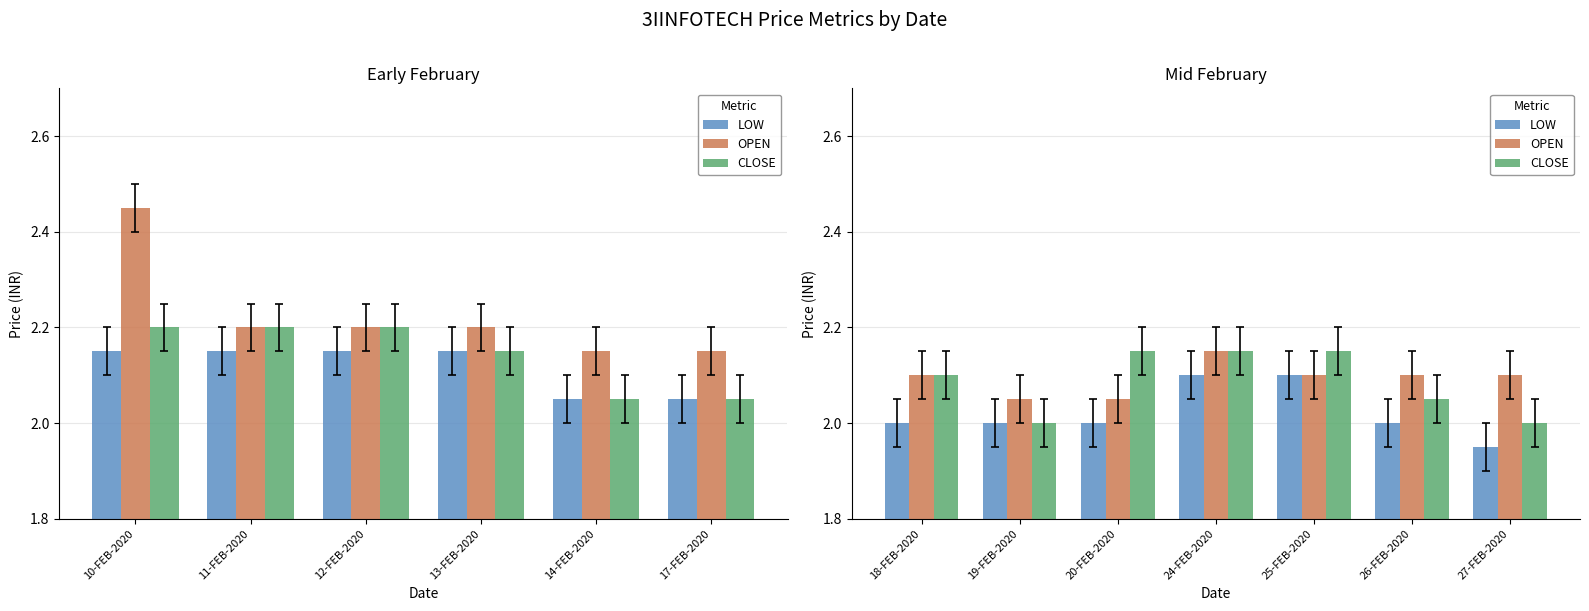

Which series has the largest total across all categories?

OPEN